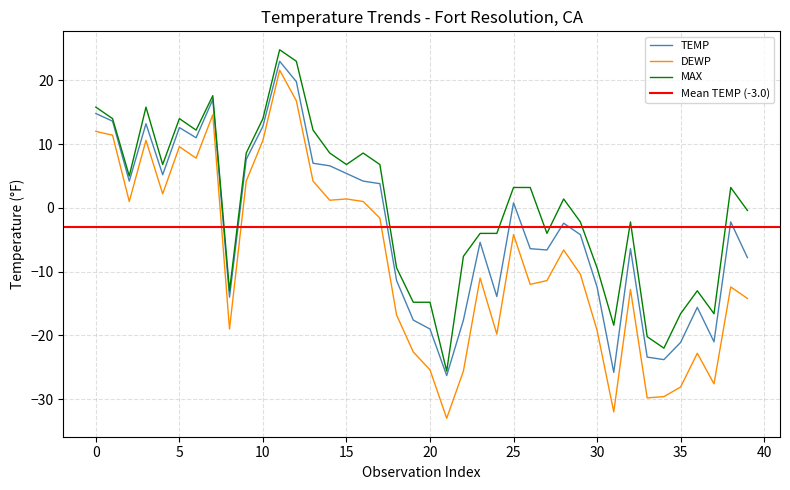

Which series has the largest total across all categories?

MAX